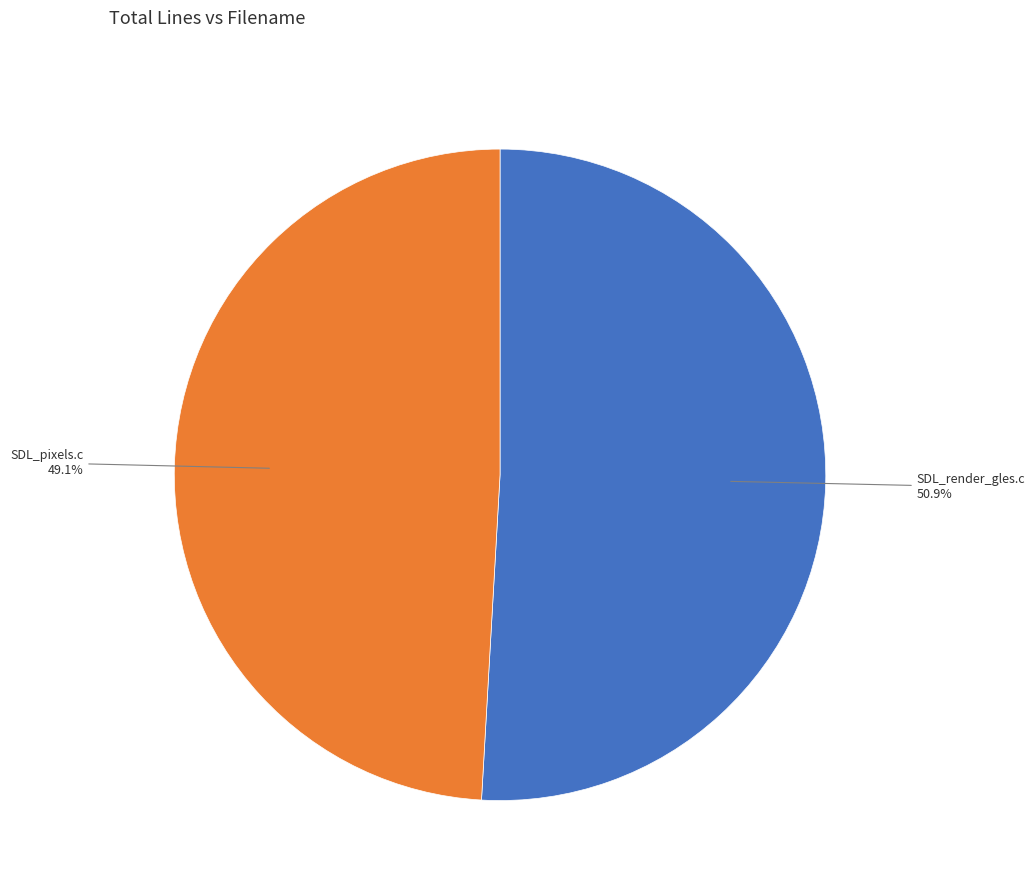

Does any single category account for the majority?

Yes